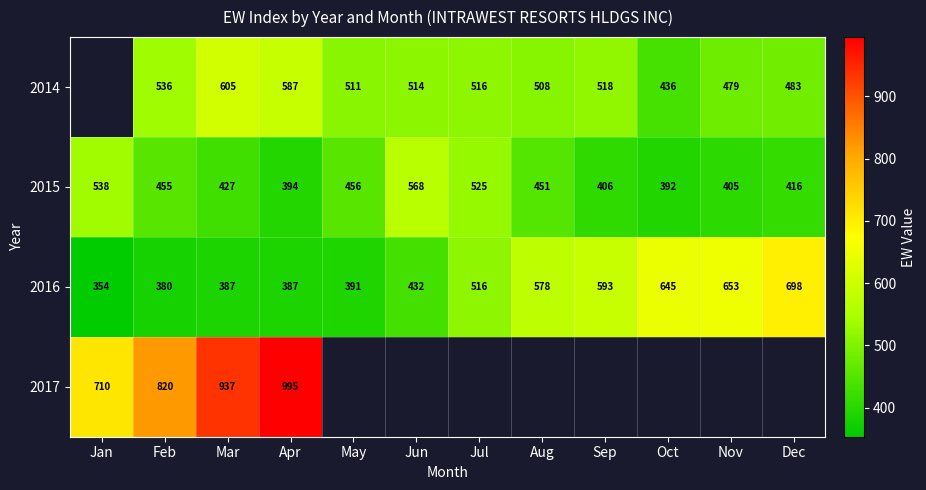

Rank the categories by 2015 value from lowest to highest.

Oct, Apr, Nov, Sep, Dec, Mar, Aug, Feb, May, Jul, Jan, Jun